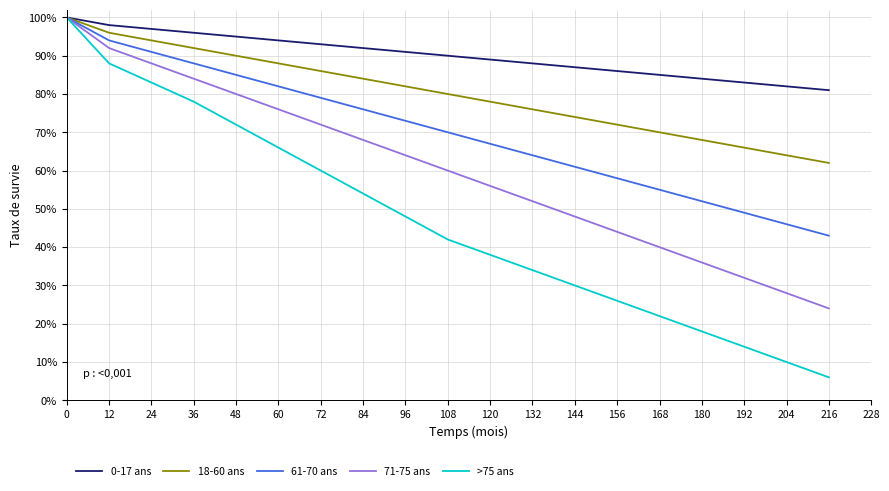

What is the lowest value of the 18-60 ans series?

0.6